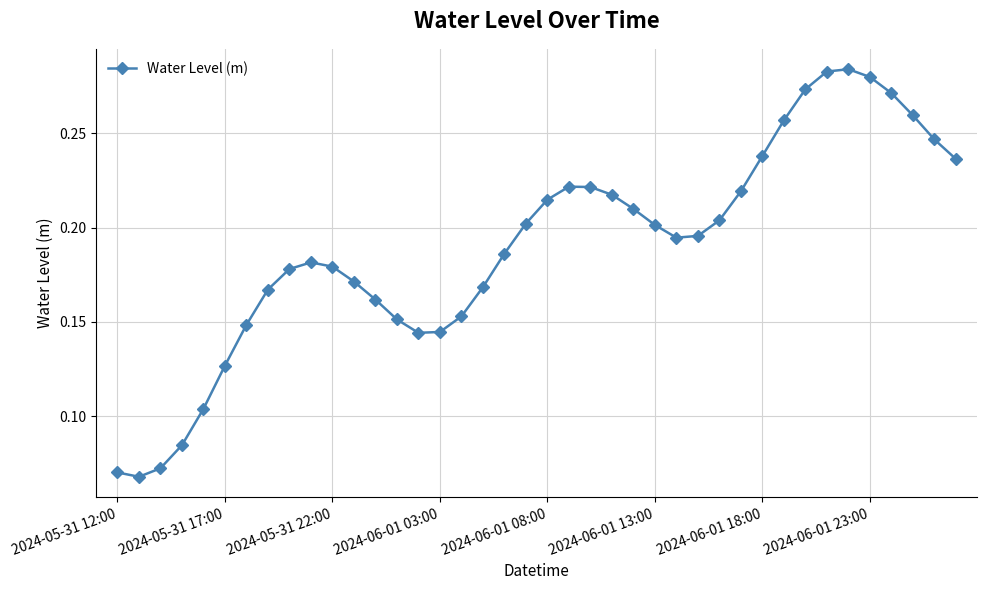

How many data points does each series have?

40